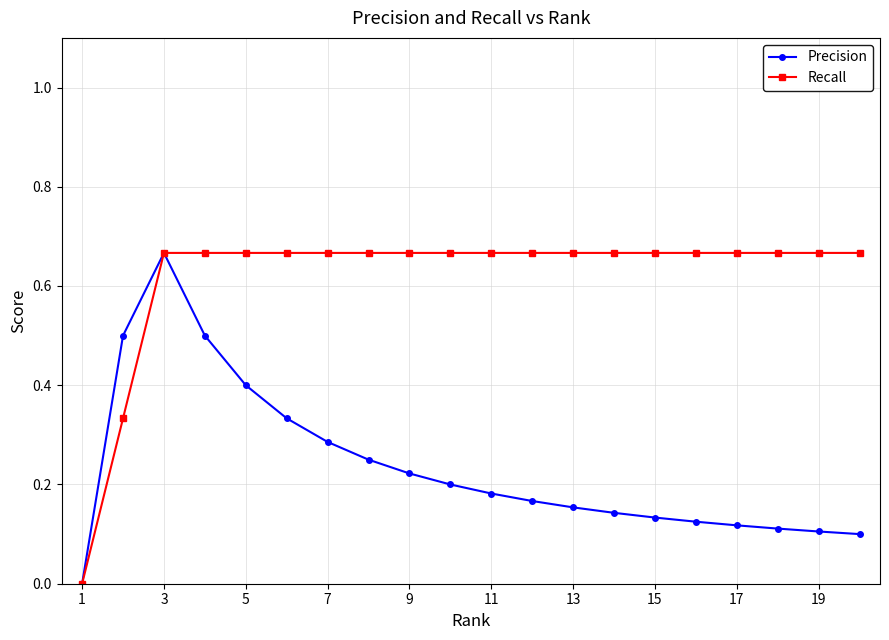

Rank the series by their average value, from lowest to highest.

Precision, Recall